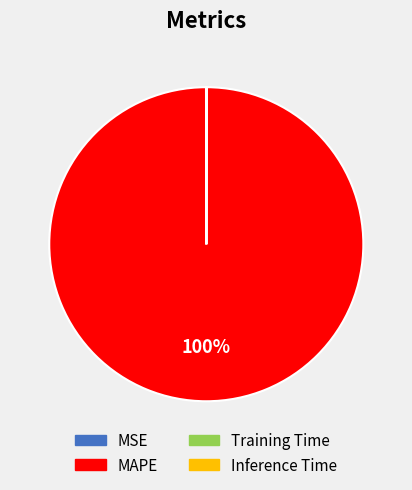

To the nearest percent, what percentage of the pie is MAPE?

100%